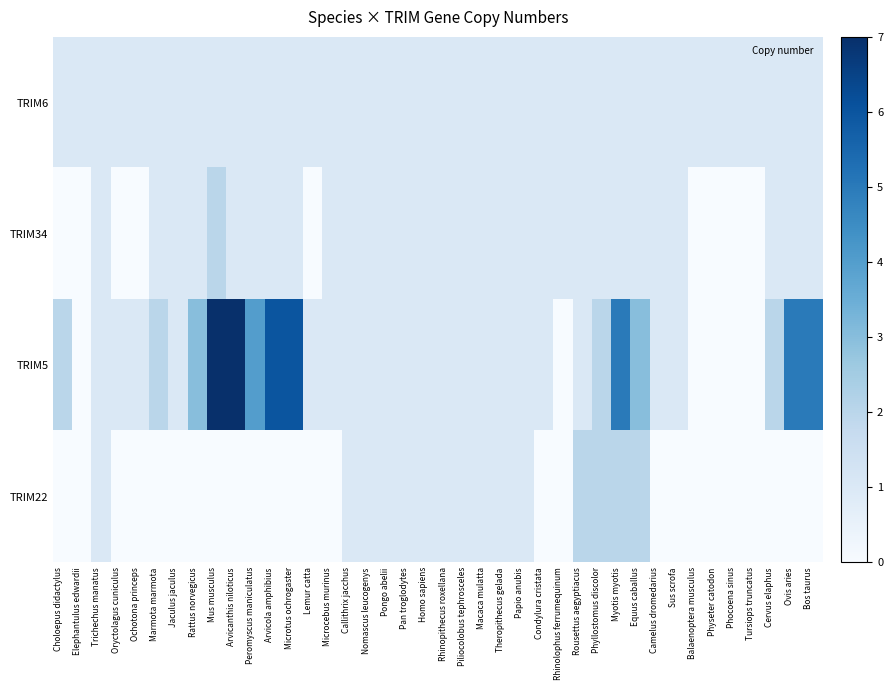

List the series in order of their peak value, lowest first.

TRIM6, TRIM34, TRIM22, TRIM5